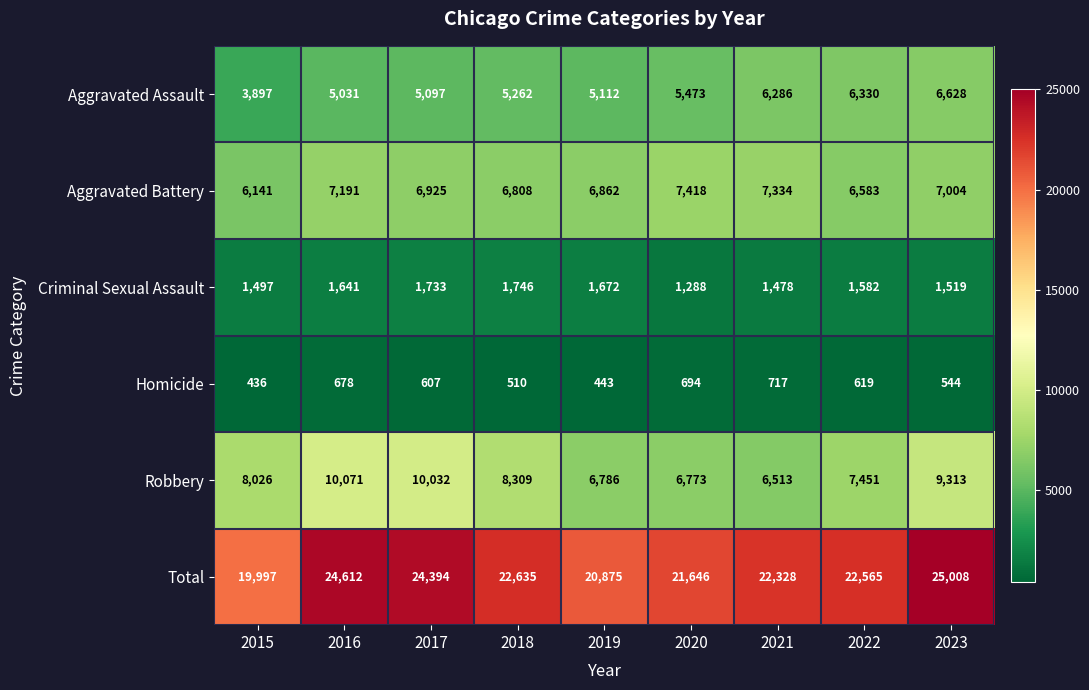

What is the total value across all series at 2020?

43292